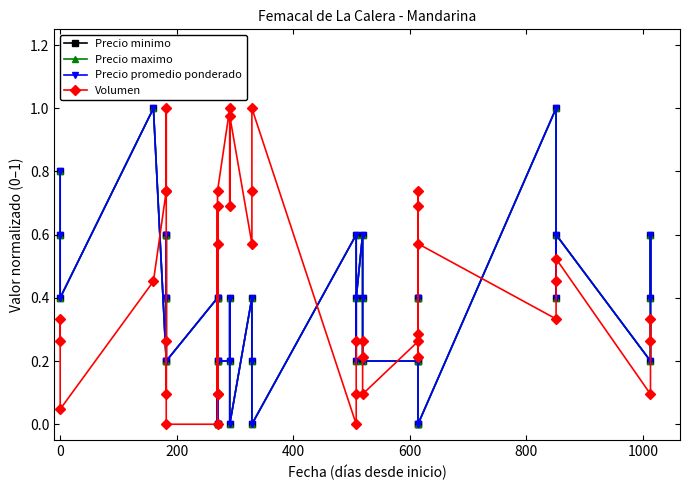

What is the value of the Precio promedio ponderado point at the 27th from the left?

0.4